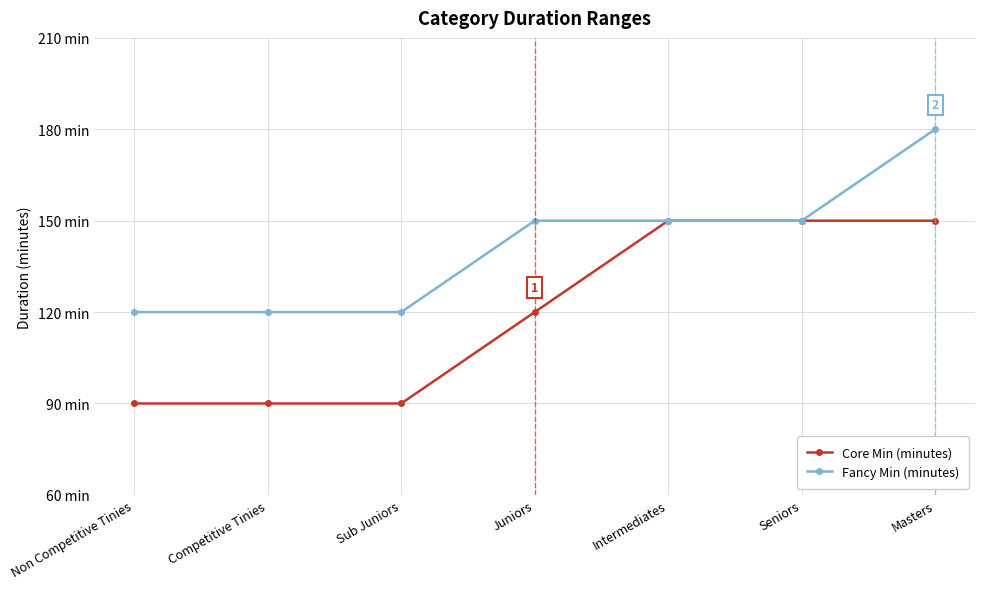

Does the chart have visible grid lines?

Yes